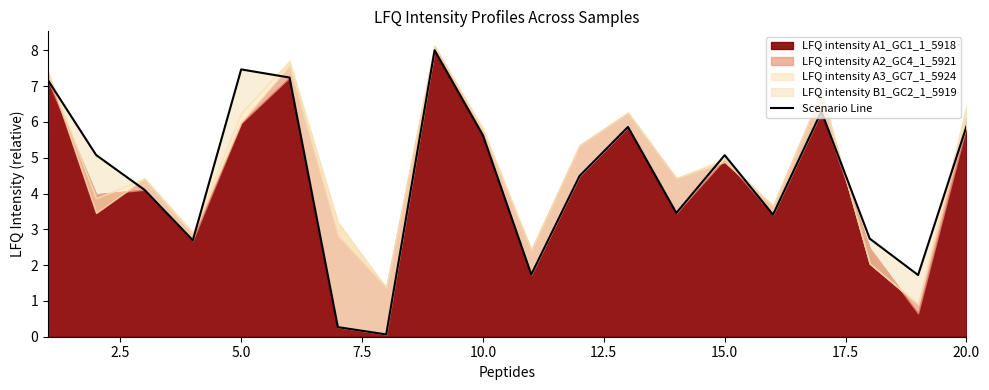

Reading left to right, extract all data points from this chart.

7.2	5.1	4.1	2.7	7.5	7.2	0.3	0.1	8.0	5.6	1.7	4.5	5.9	3.5	5.1	3.4	6.3	2.7	1.7	5.9